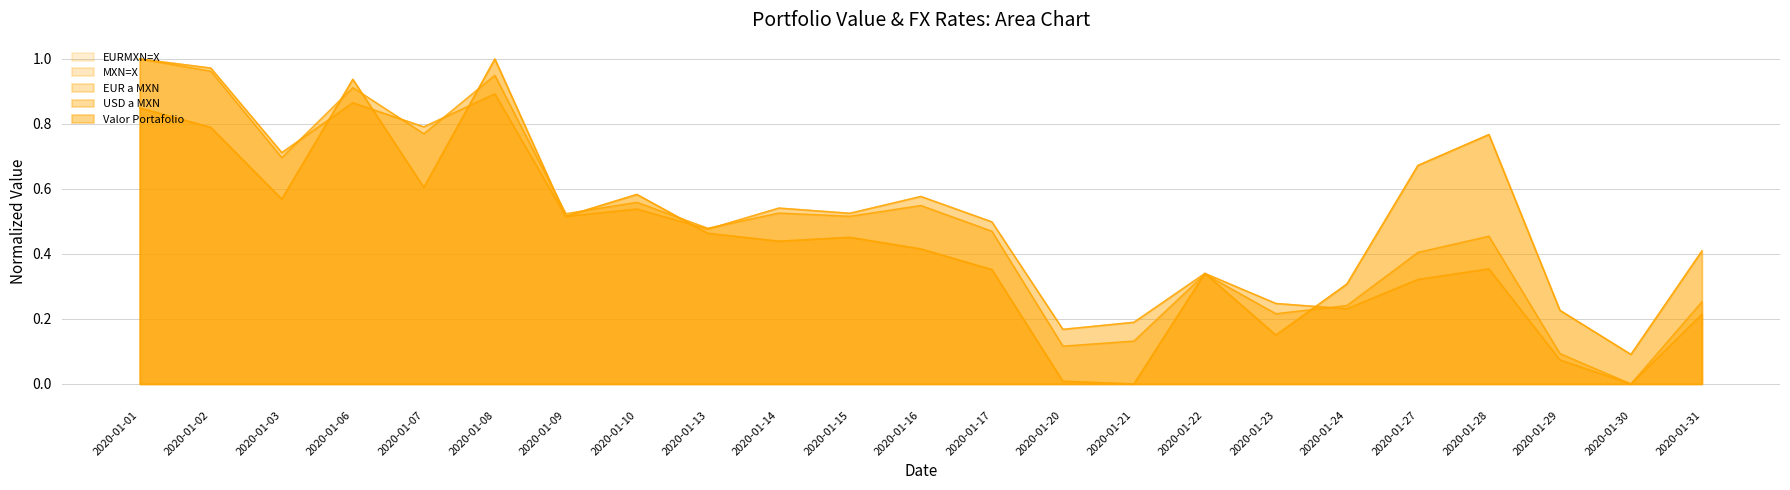

The value of EURMXN=X at 2020-01-14 is 0.5. True or false?

True